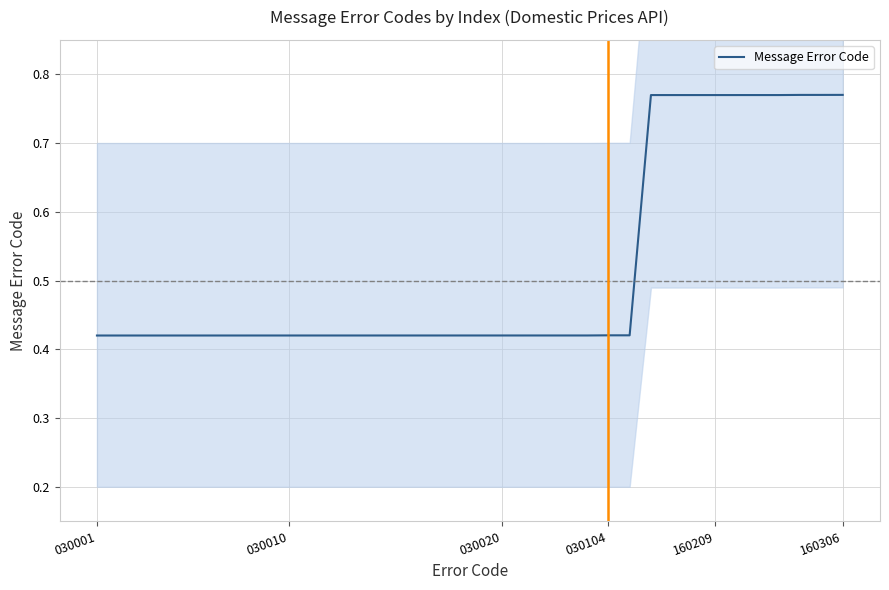

The value of Message Error Code at 160306 is 0.2. True or false?

False